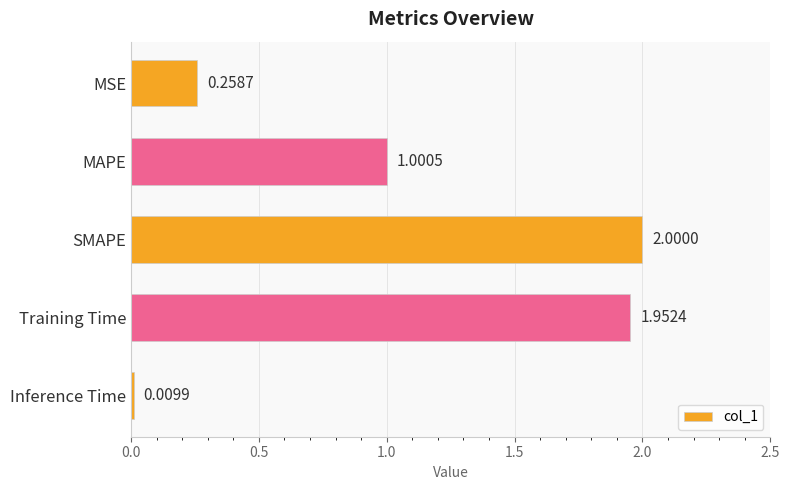

Where is the data nearest to the value 1?

MAPE